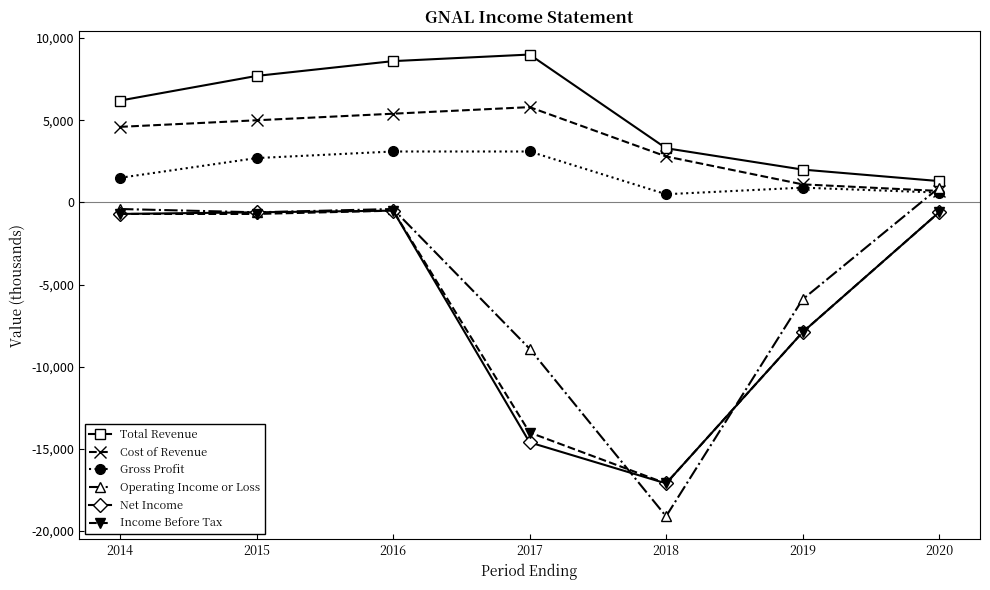

Count the number of categories in the chart.

7